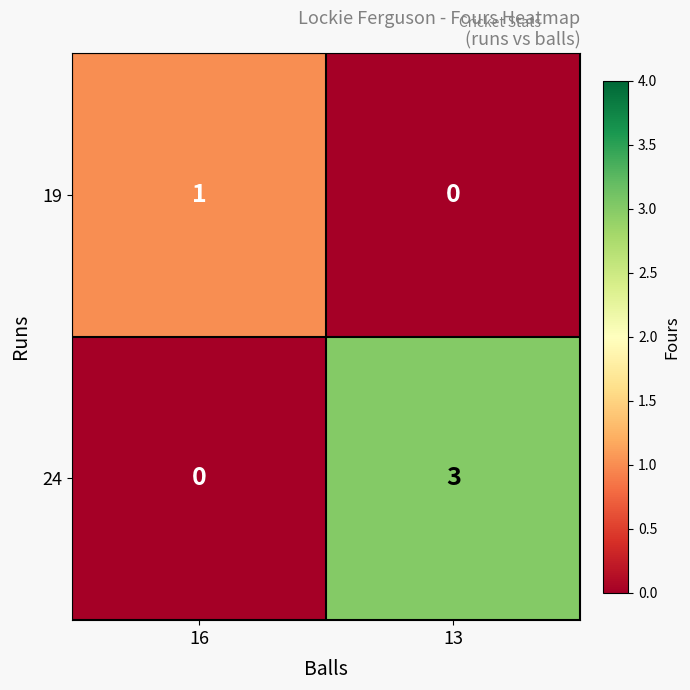

Between 16 and 13, which series saw the biggest shift?

24